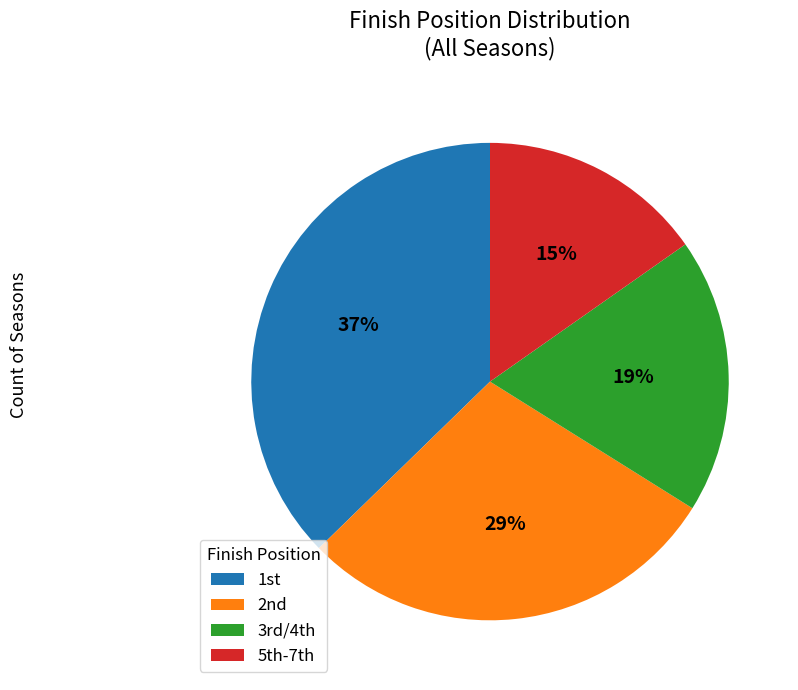

Rank the categories by value from lowest to highest.

5th-7th, 3rd/4th, 2nd, 1st